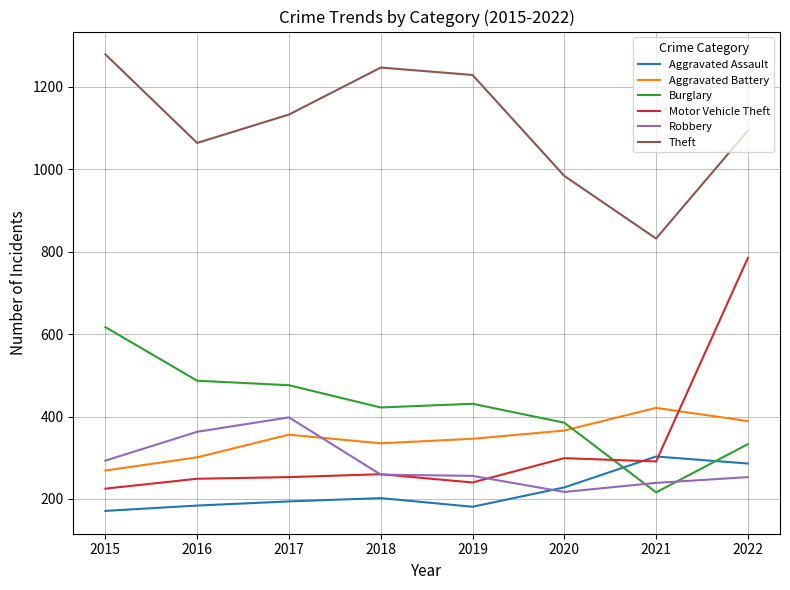

In Burglary, how many points are lower than both neighbors (excluding endpoints)?

2